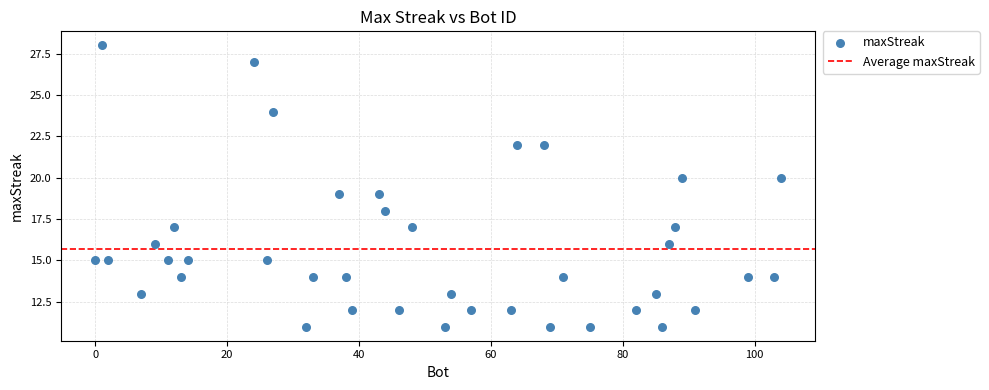

What is the range of X values (max minus min)?

104